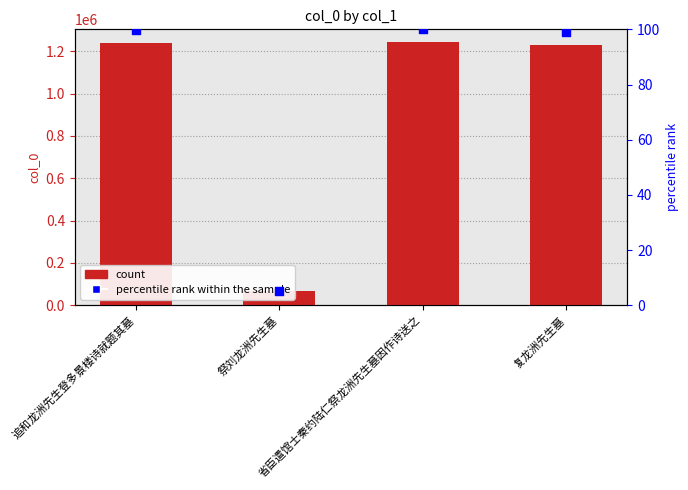

At which category is the sum across all series the highest?

省臣遣馆士秦约陆仁祭龙洲先生墓因作诗送之